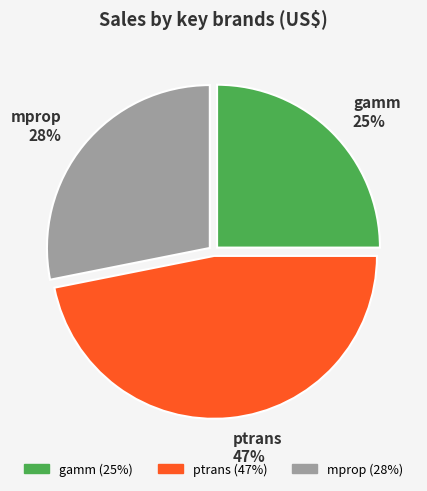

Rank the categories by value from lowest to highest.

gamm, mprop, ptrans